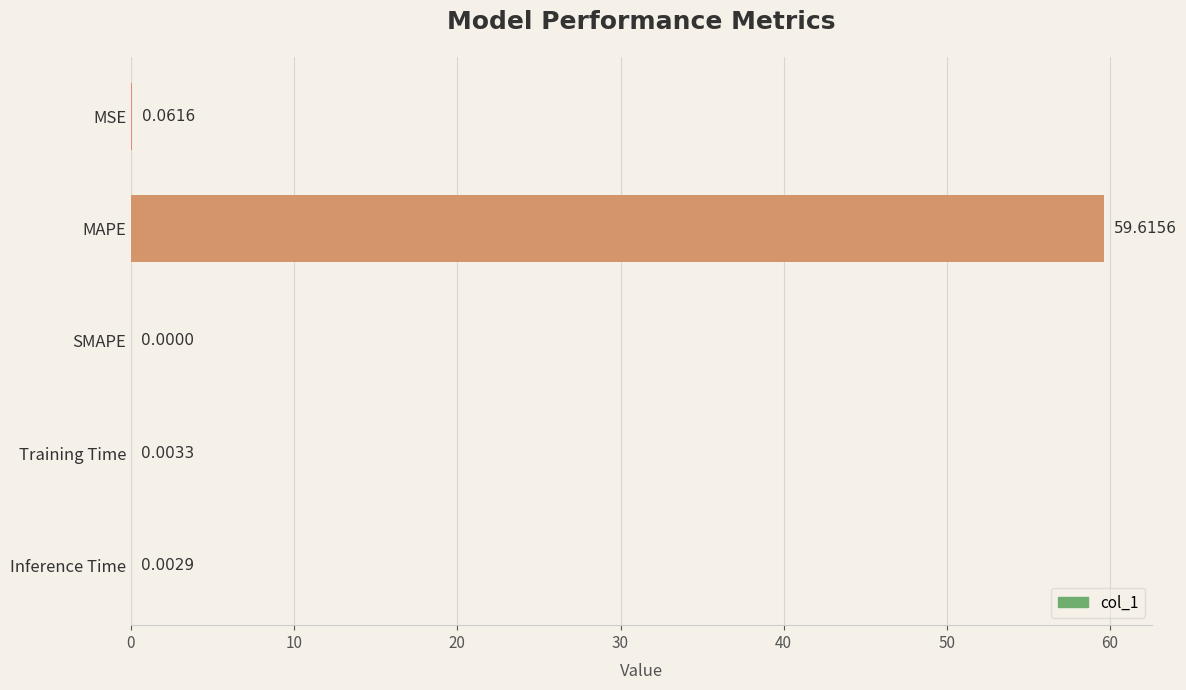

What is the sum of all values?

59.7